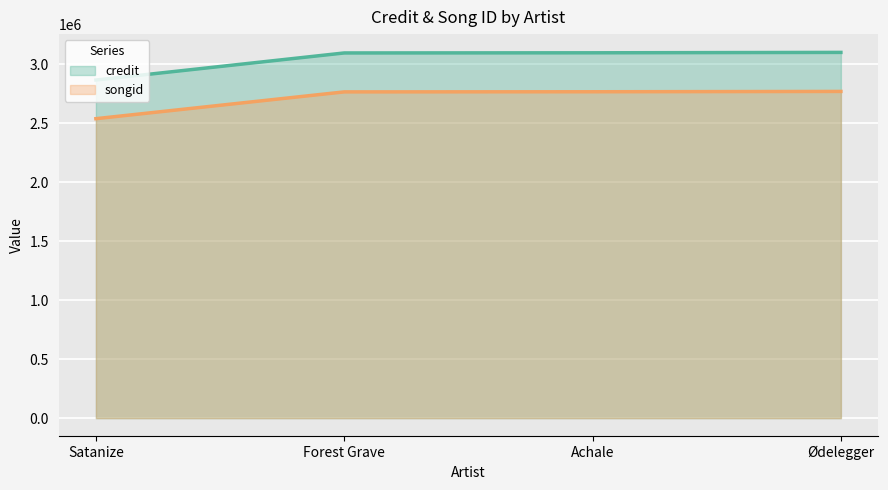

What are all the series names shown in the legend?

credit, songid